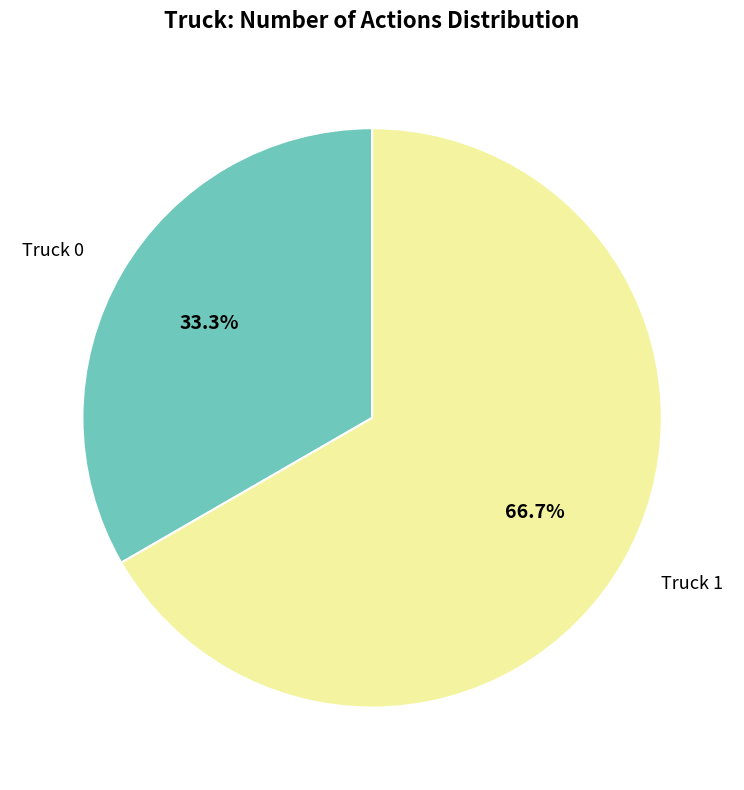

To the nearest percent, what is the difference between the largest and smallest slice percentages?

33%